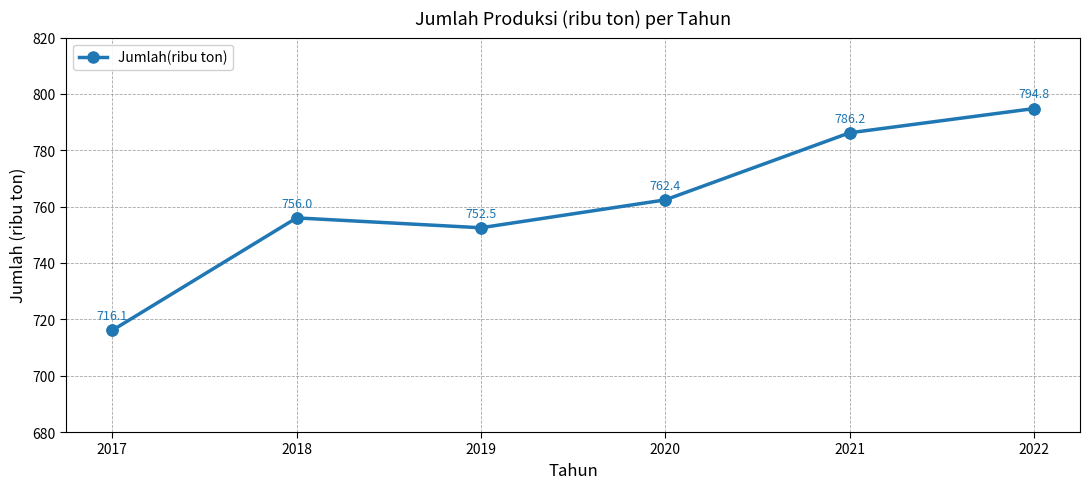

What is the ratio of the value at 2018 to the value at 2020?

1.0